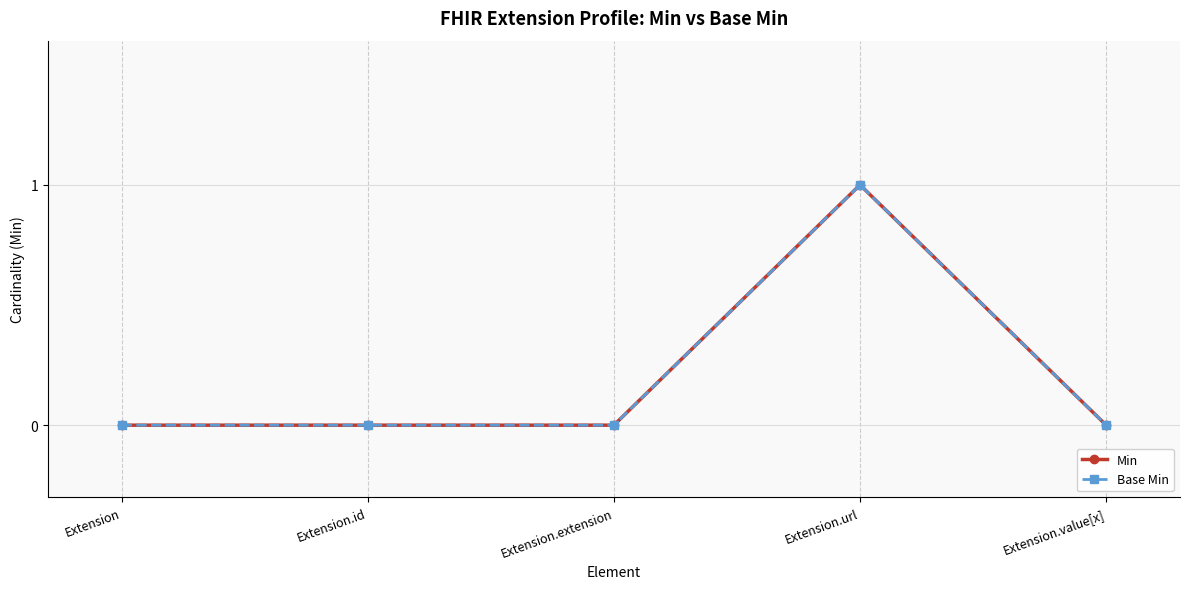

Between Extension and Extension.extension, which series saw the biggest shift?

Min